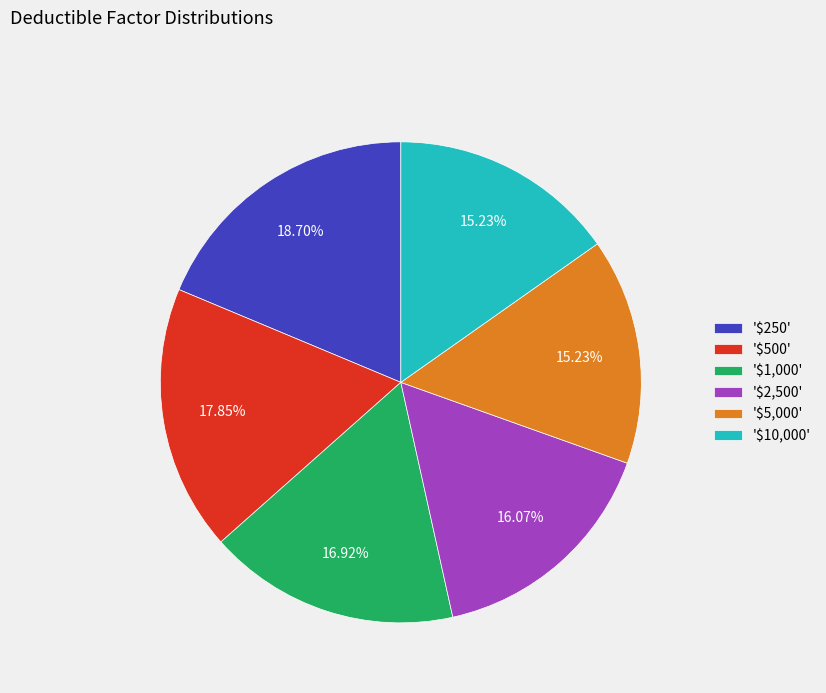

Is there any slice that represents more than half of the pie?

No